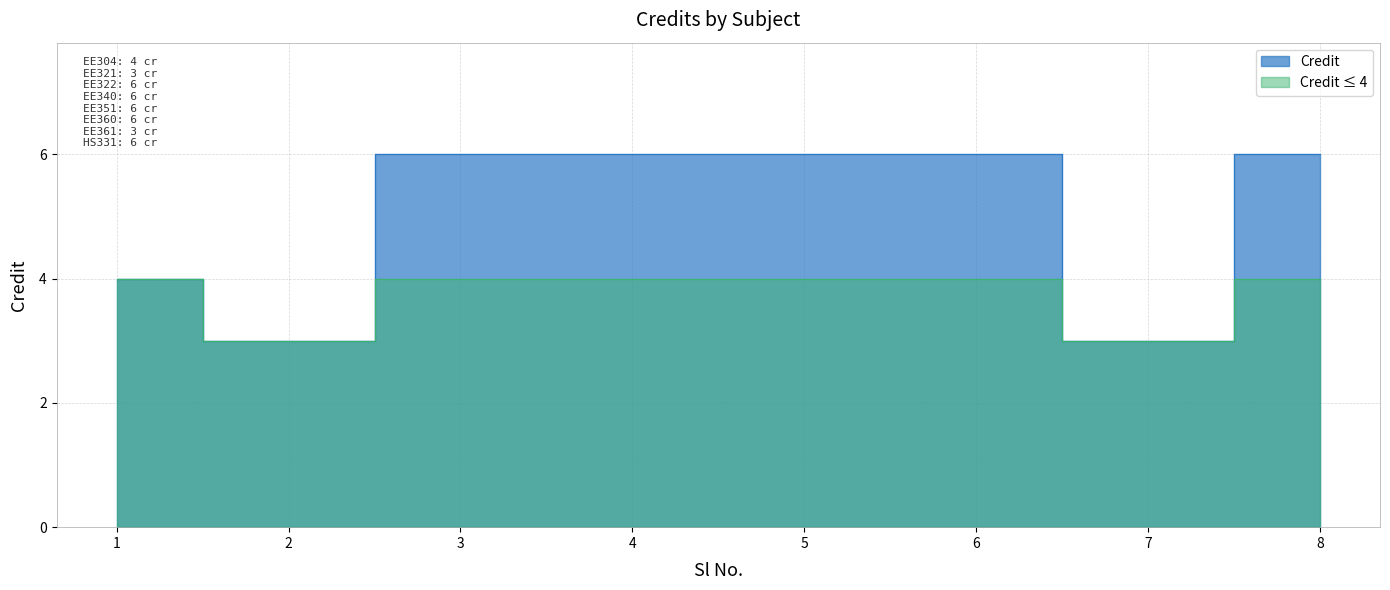

How many data points does each series have?

8